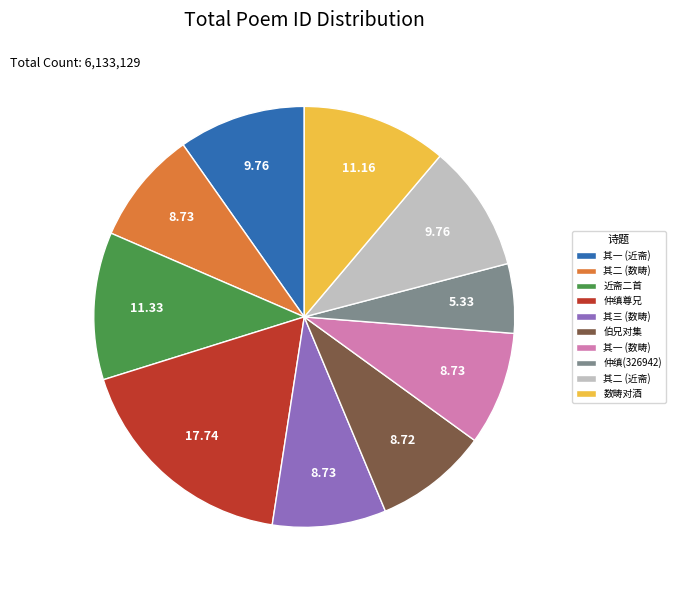

Is there any slice that represents more than half of the pie?

No